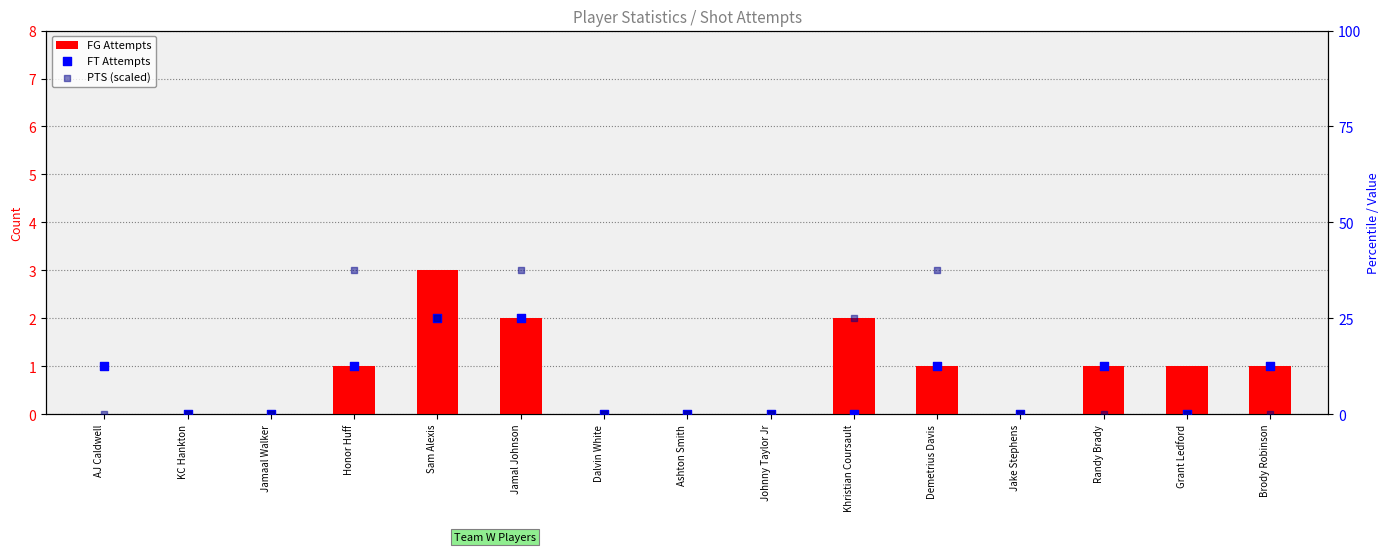

Is the value of FT Attempts at Demetrius Davis greater than the value of PTS (scaled) at Jamaal Walker?

Yes